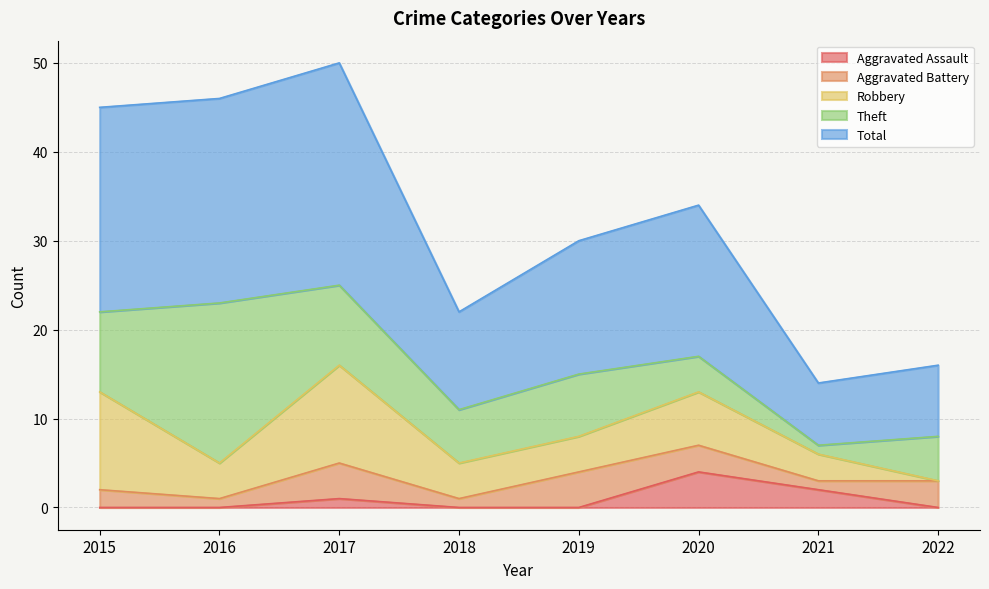

How many interior local peaks does the Aggravated Assault series have?

2